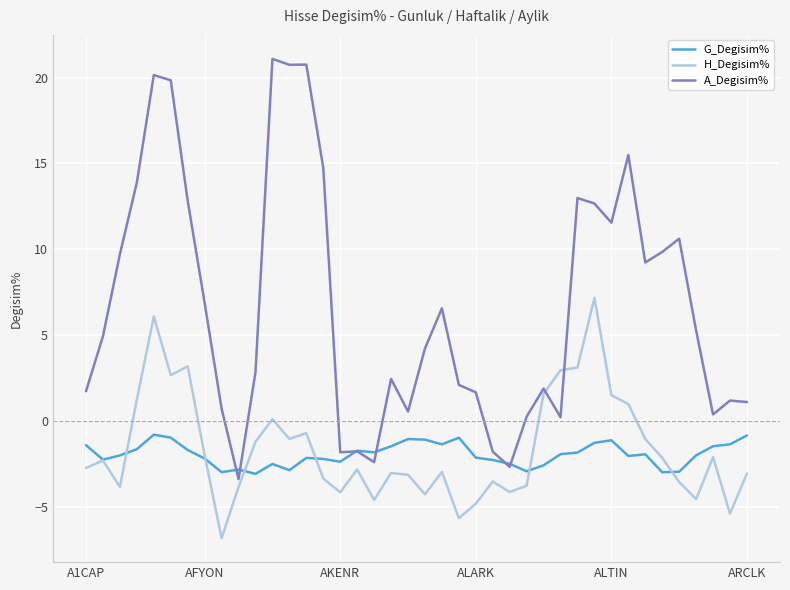

What is the minimum value for H_Degisim%?

-6.8